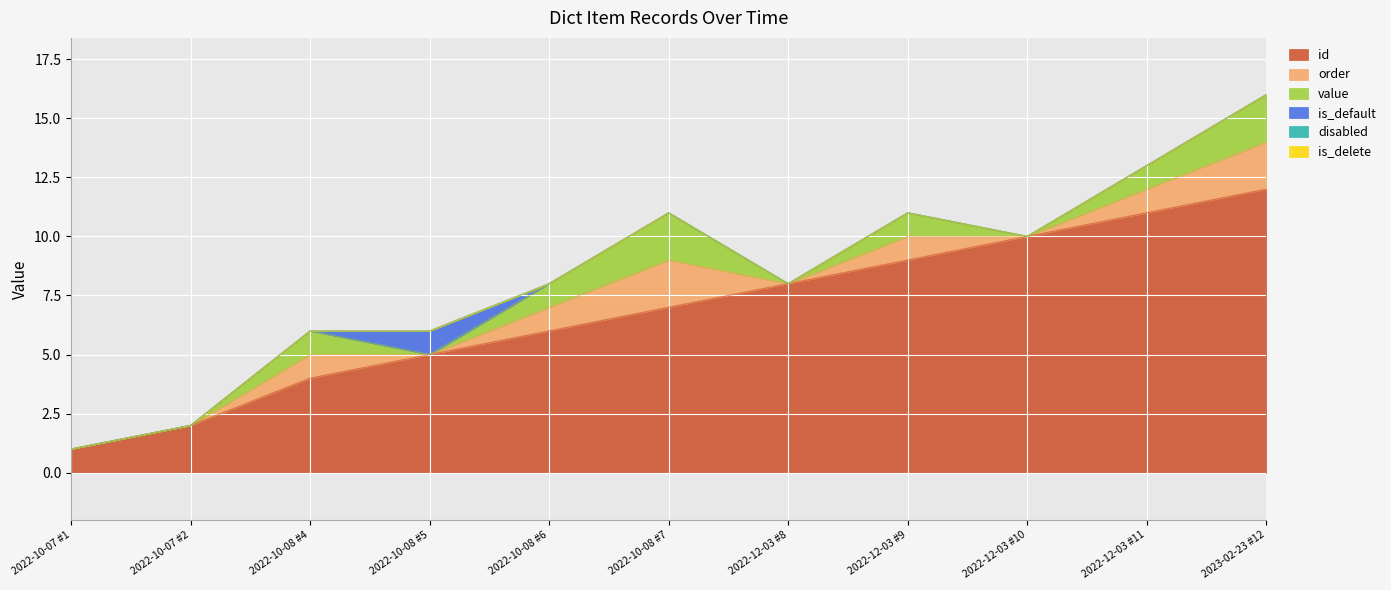

What are all the series names shown in the legend?

id, order, value, is_default, disabled, is_delete